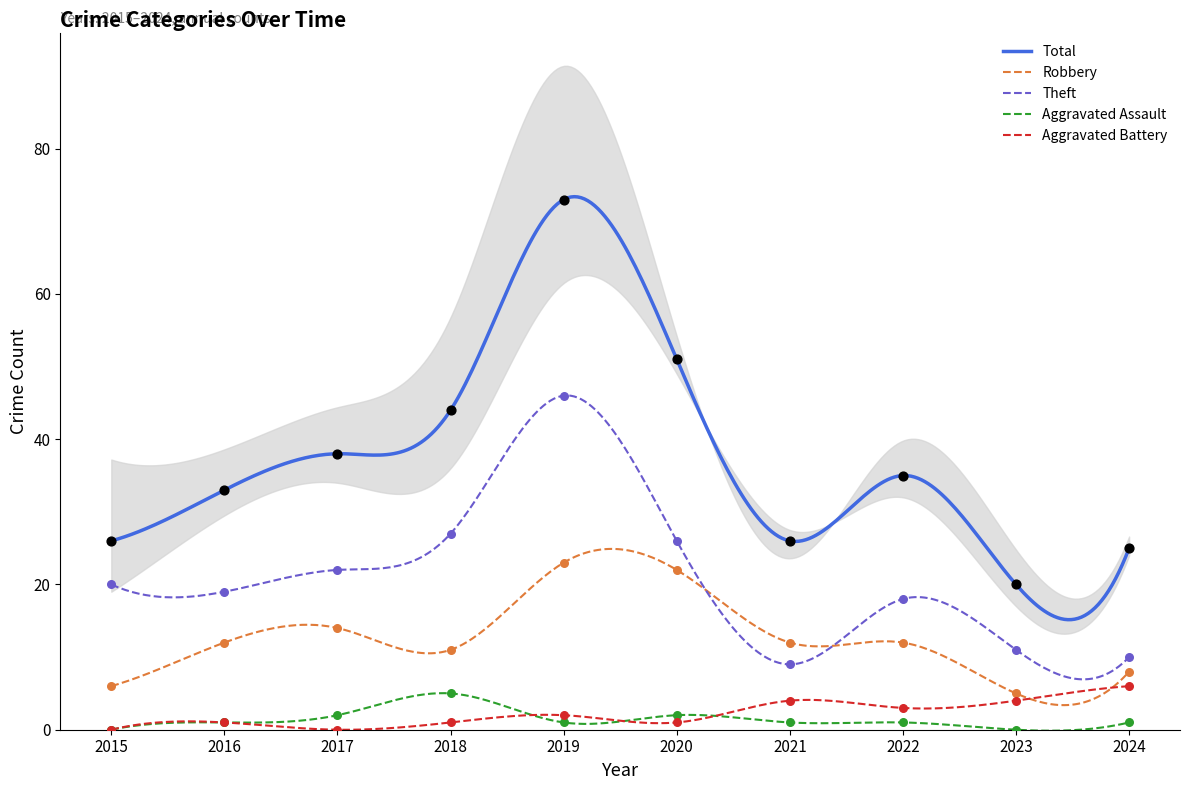

Which series reaches the maximum Y coordinate?

Total